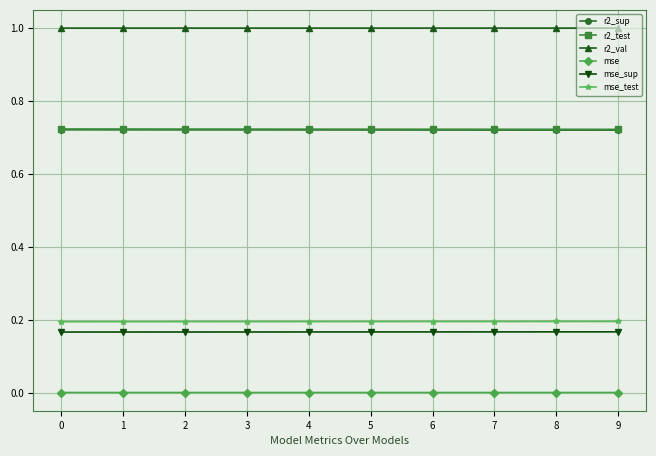

What is the spread (max minus min) of values at 3?

1.0